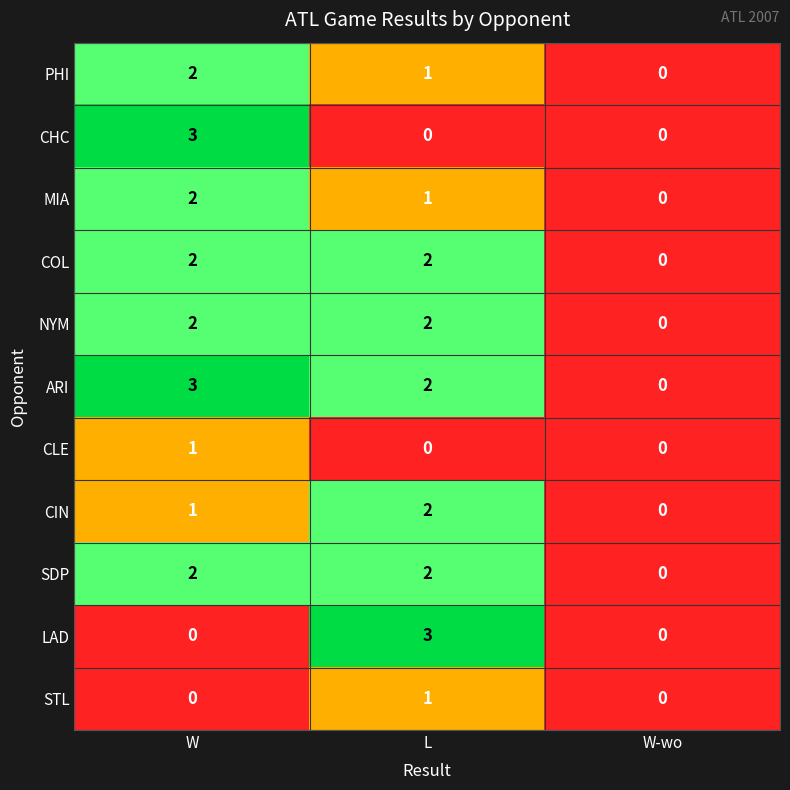

What is the sum of the CHC values at L and W?

3